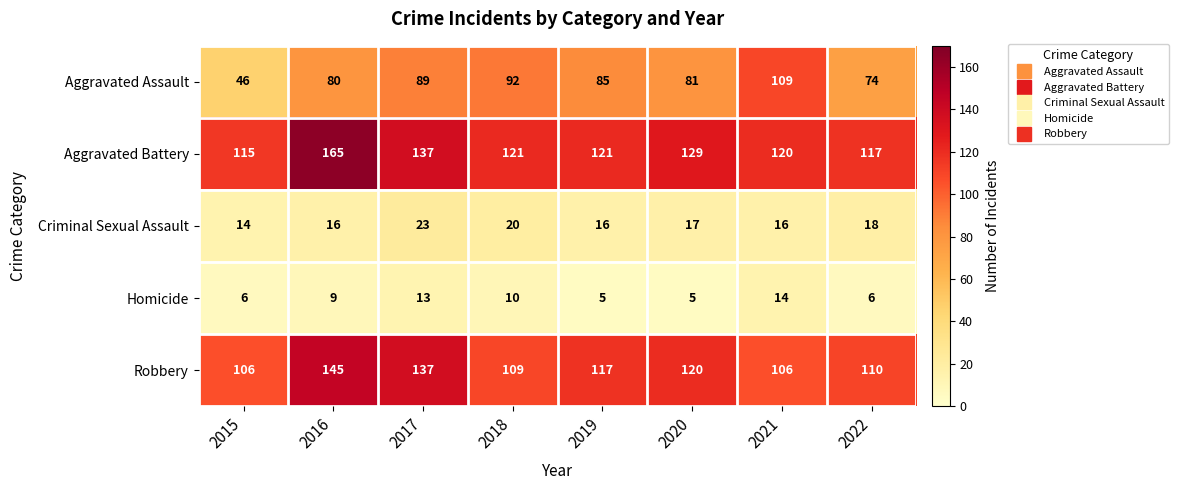

Which category has the highest value across all series?

2016